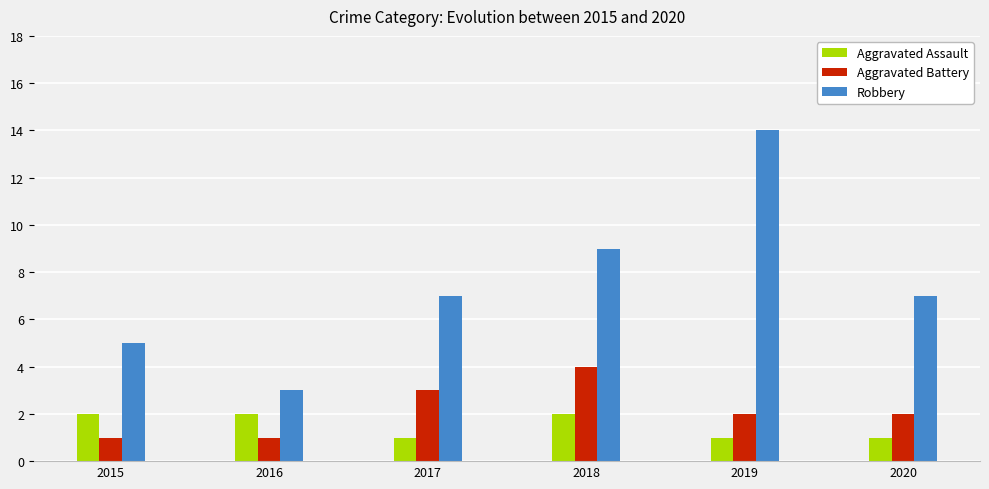

Rank the series at 2018 from highest to lowest value.

Robbery, Aggravated Battery, Aggravated Assault